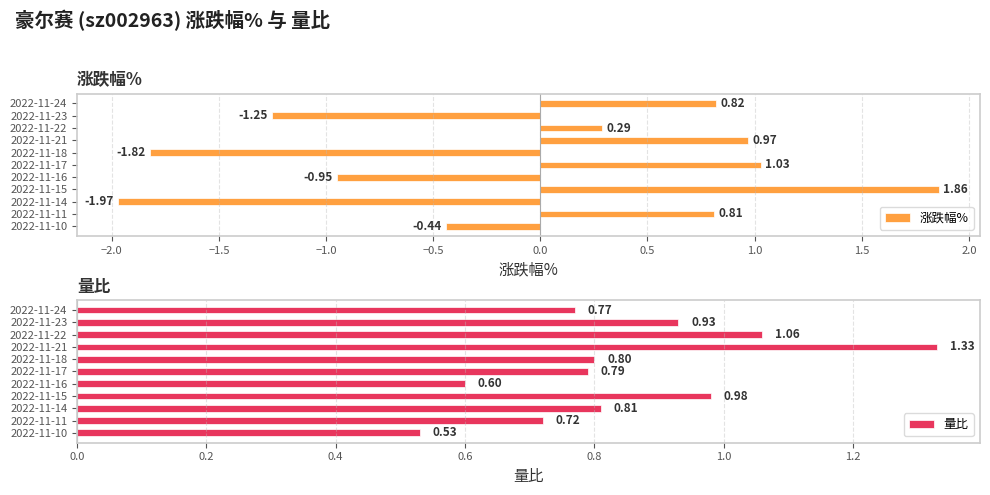

What is the difference between the maximum and minimum values in the 涨跌幅% series?

3.8